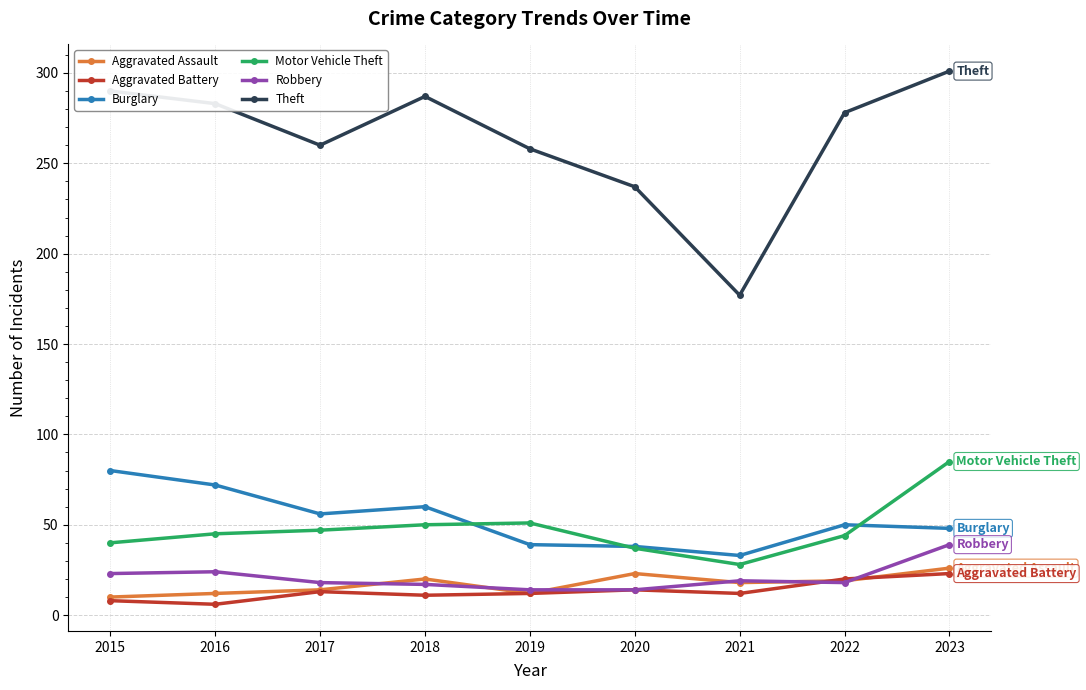

In Theft, how many points are higher than both neighbors (excluding endpoints)?

1